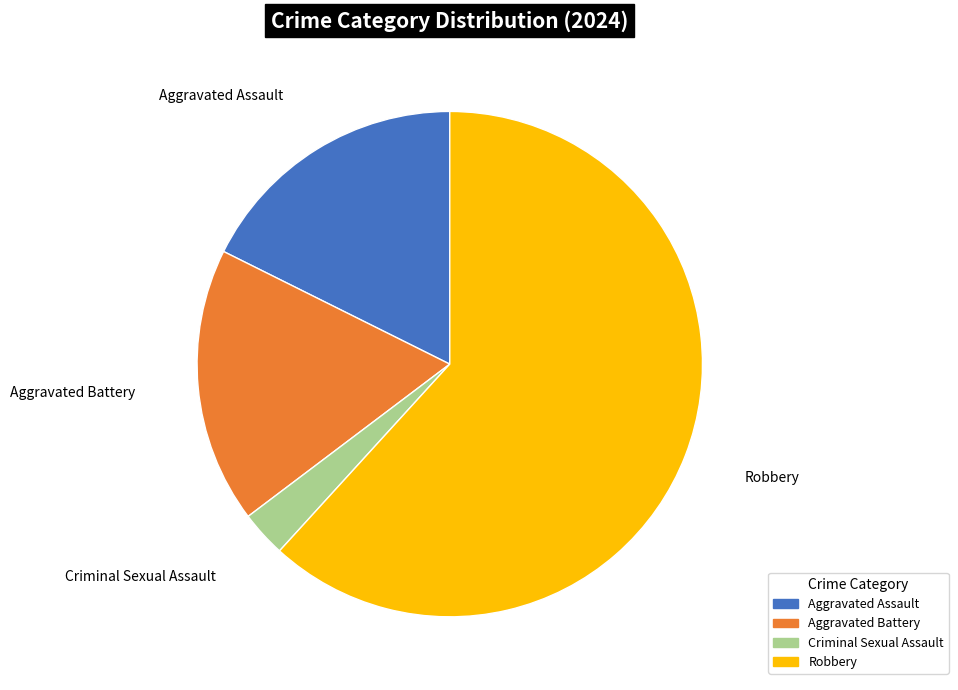

Does any single category account for the majority?

Yes